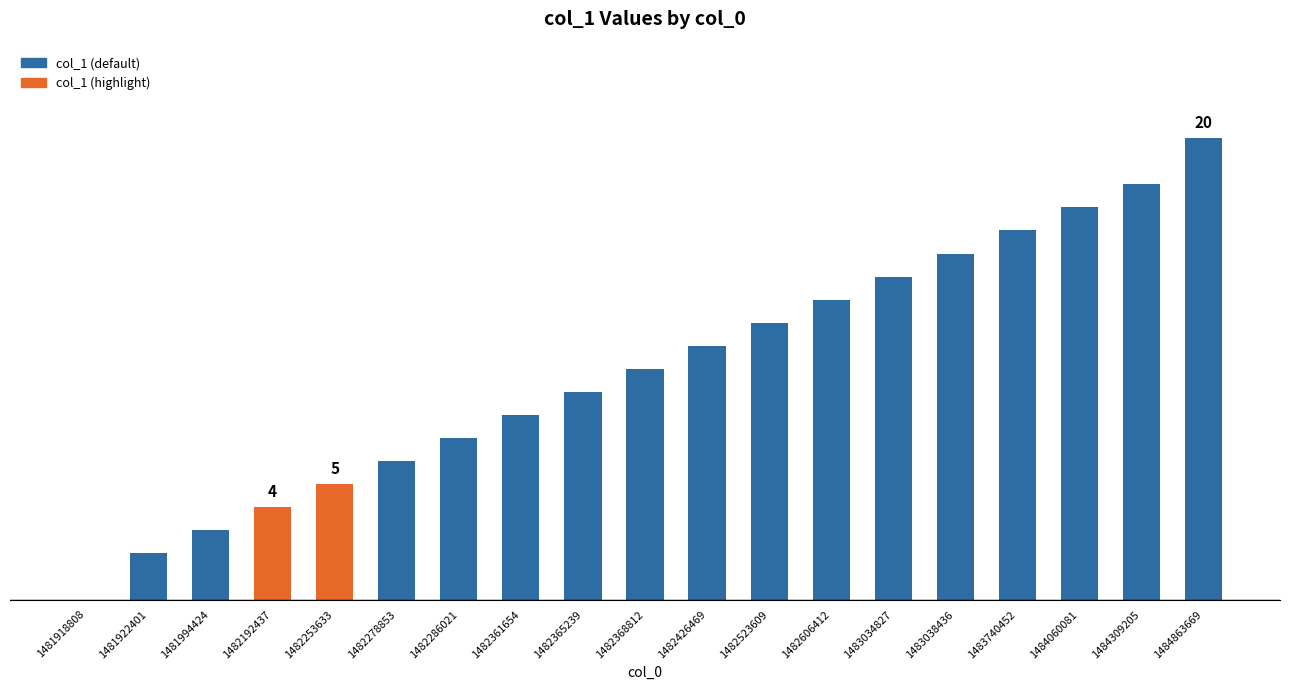

List the labels in order of value, largest first.

1484863669, 1484309205, 1484060081, 1483740452, 1483038436, 1483034827, 1482606412, 1482523609, 1482426469, 1482368812, 1482365239, 1482361654, 1482286021, 1482278853, 1482253633, 1482192437, 1481994424, 1481922401, 1481918808